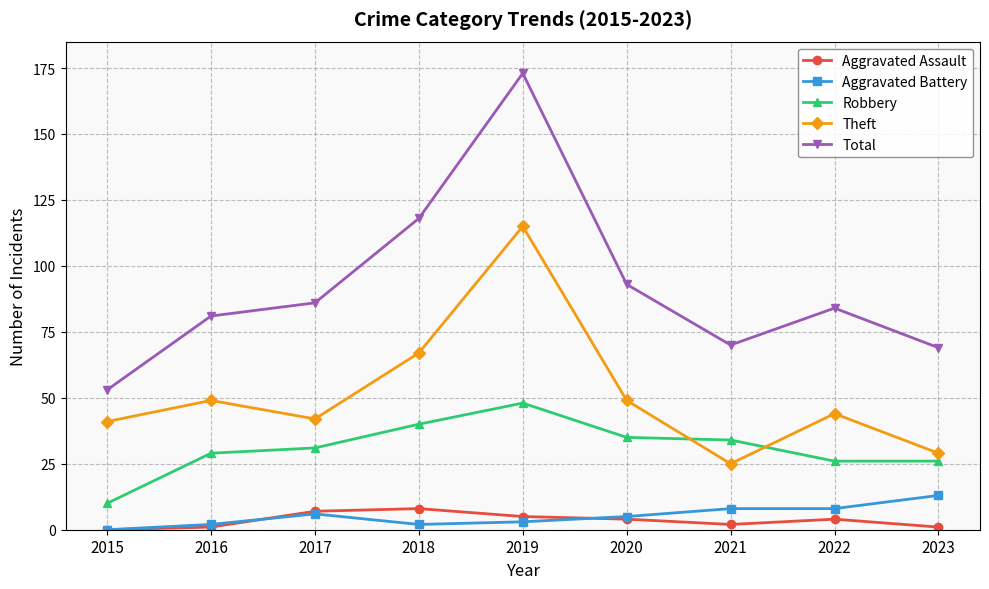

Which series has the largest total across all categories?

Total